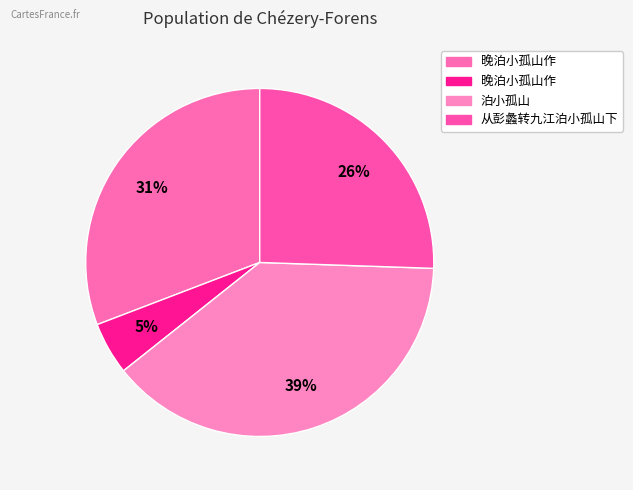

To the nearest percent, what is the average slice percentage?

25%